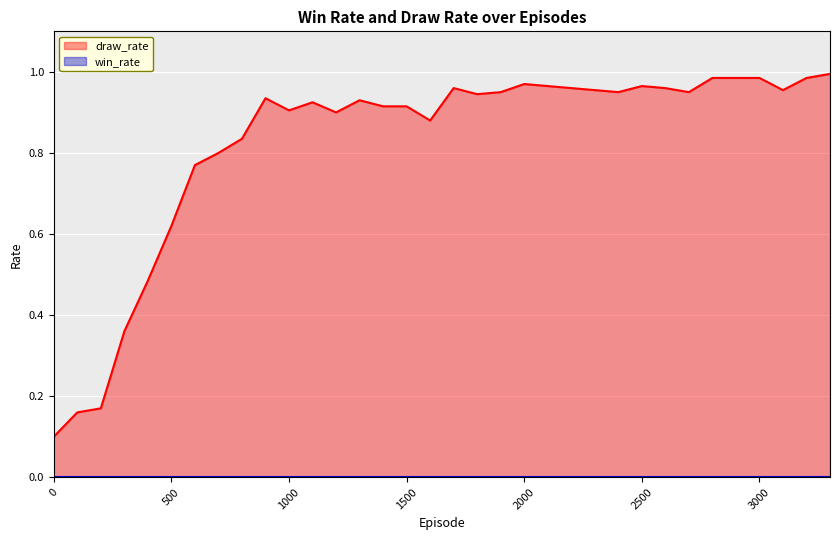

How many lines are shown in the chart?

2